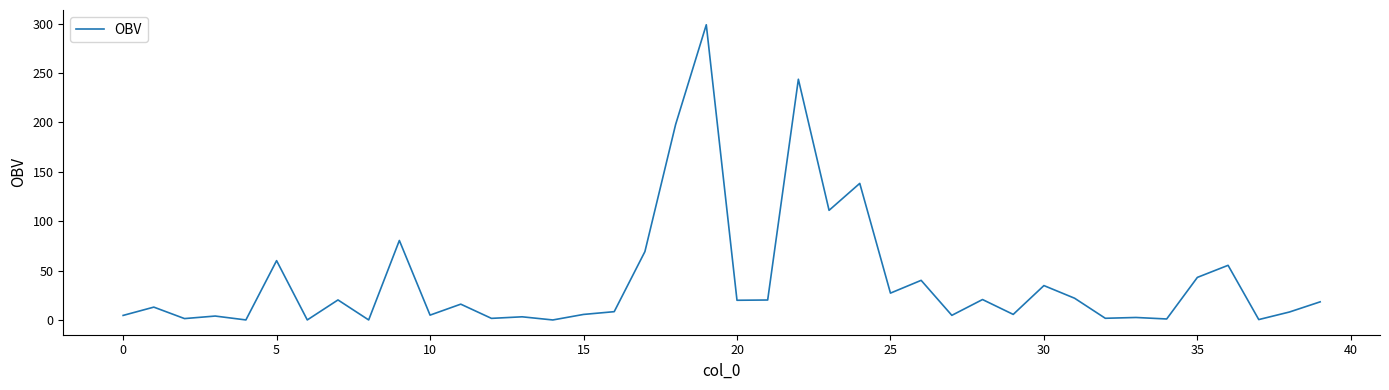

Does the chart have visible grid lines?

No